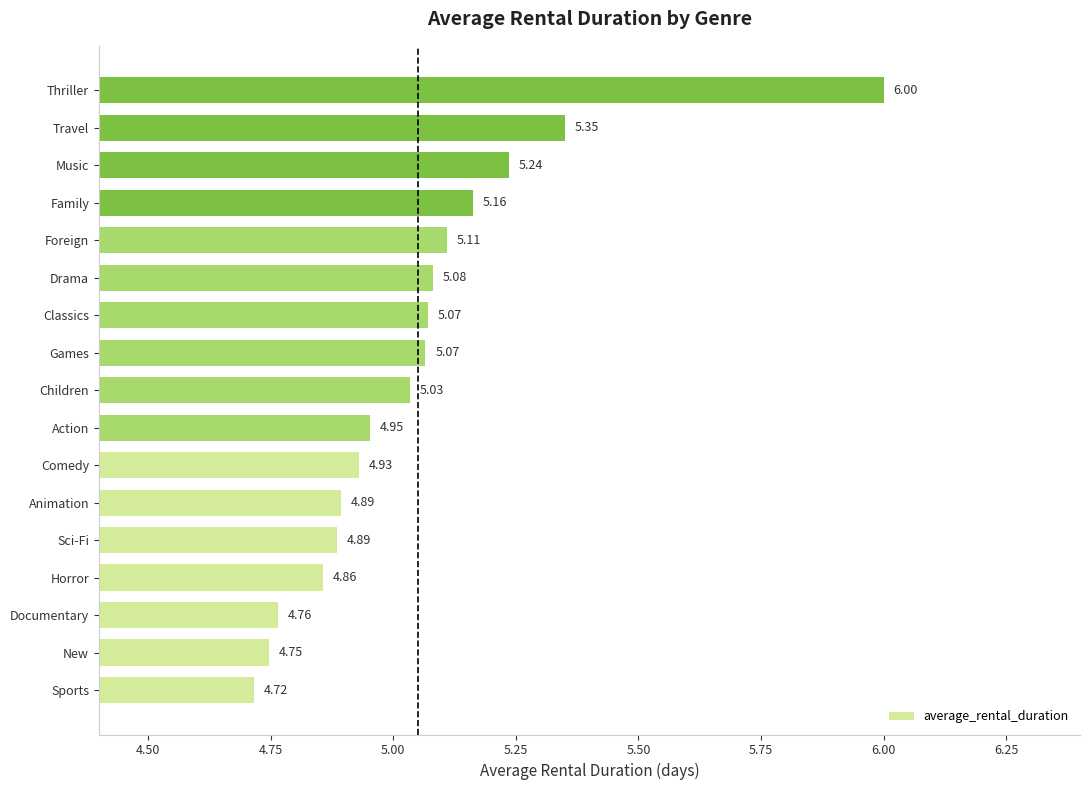

What is the sum of all values?

85.9